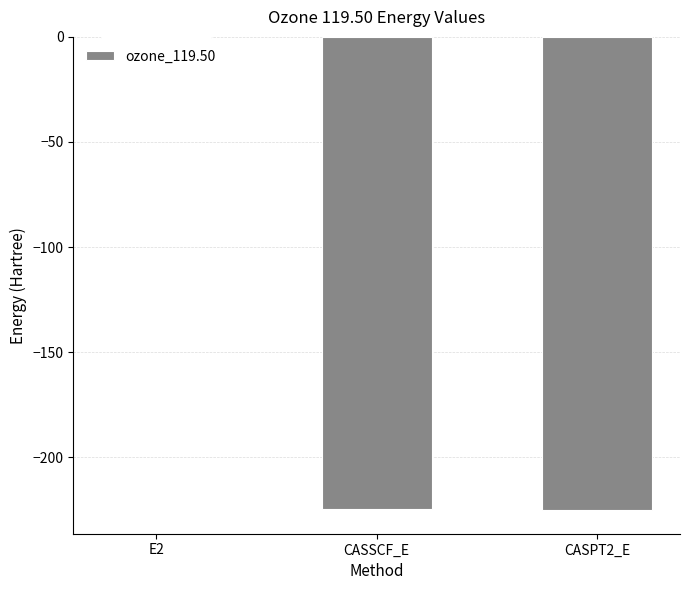

What is the sum of the values at E2 and CASSCF_E?

-225.1